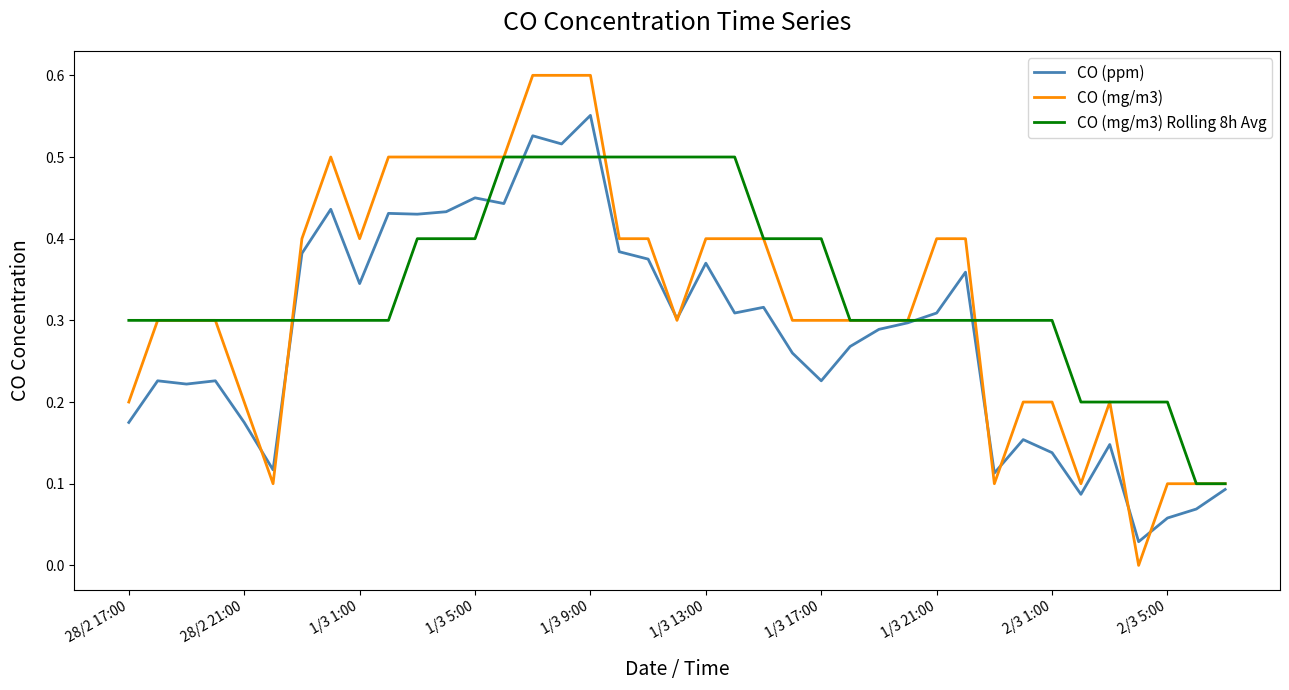

Which series has the widest spread of values?

CO (mg/m3)